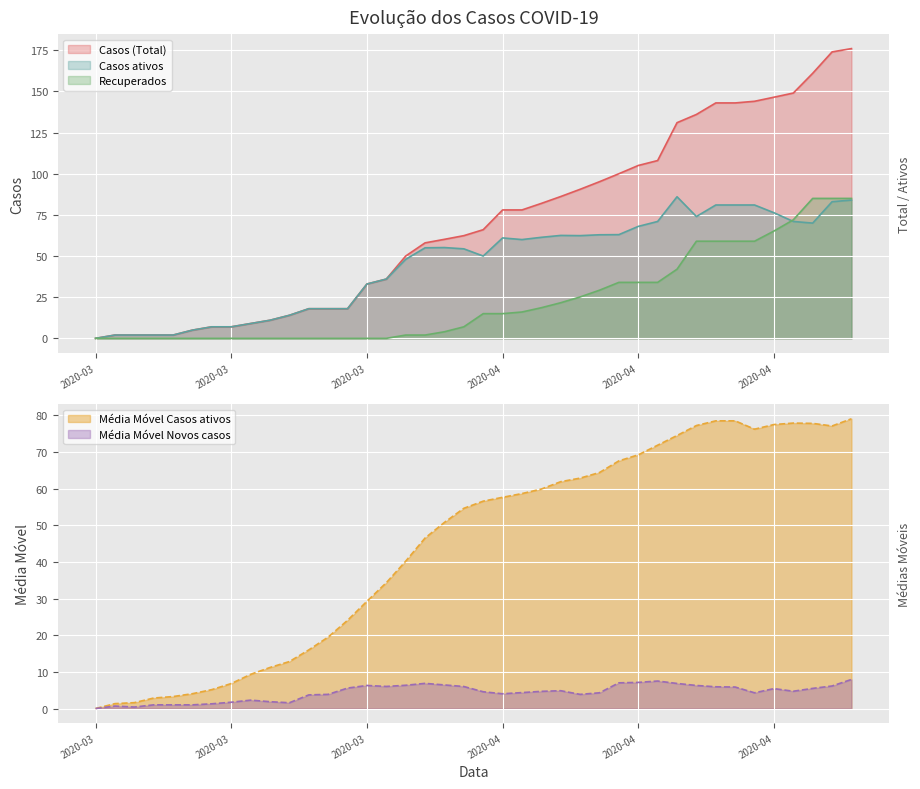

How many values in the Casos ativos series are below 55?

19